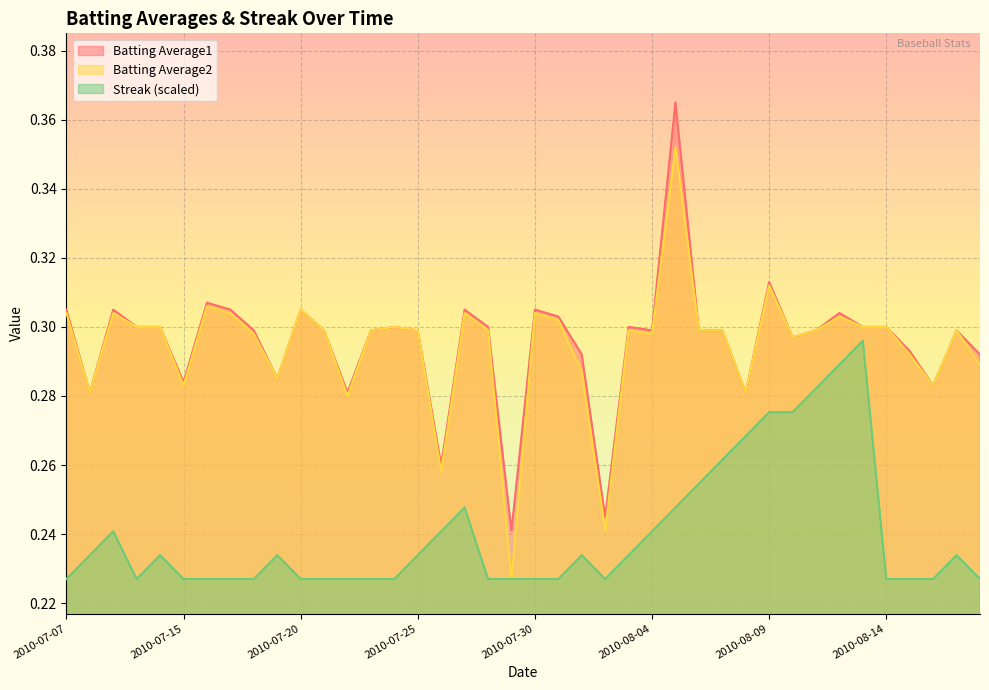

The value of Batting Average1 at 2010-07-18 is 0.1. True or false?

False